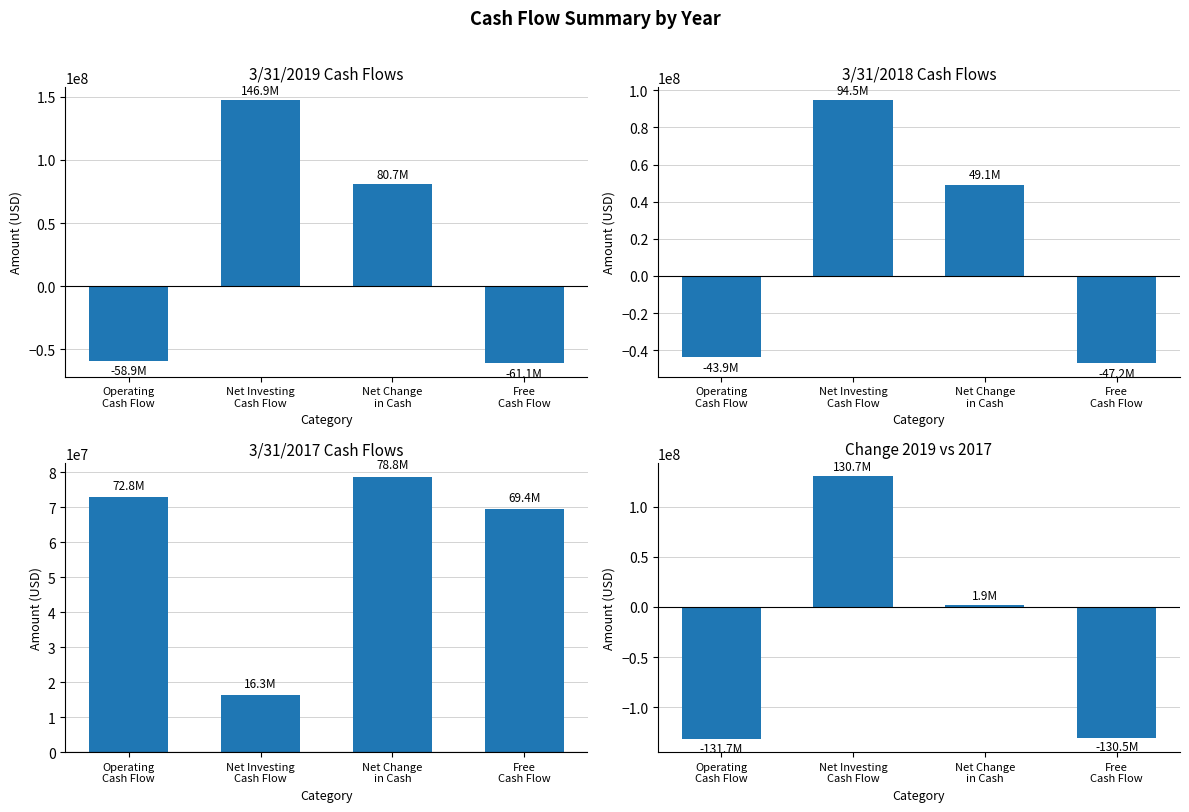

Reading left to right, what are all the values shown in this chart?

3/31/2019 Cash Flows: -58915000	146931000	80657000	-61092000
3/31/2018 Cash Flows: -43861000	94548000	49056000	-47190000
3/31/2017 Cash Flows: 72794000	16253000	78761000	69371000
Change 2019 vs 2017: -131709000	130678000	1896000	-130463000